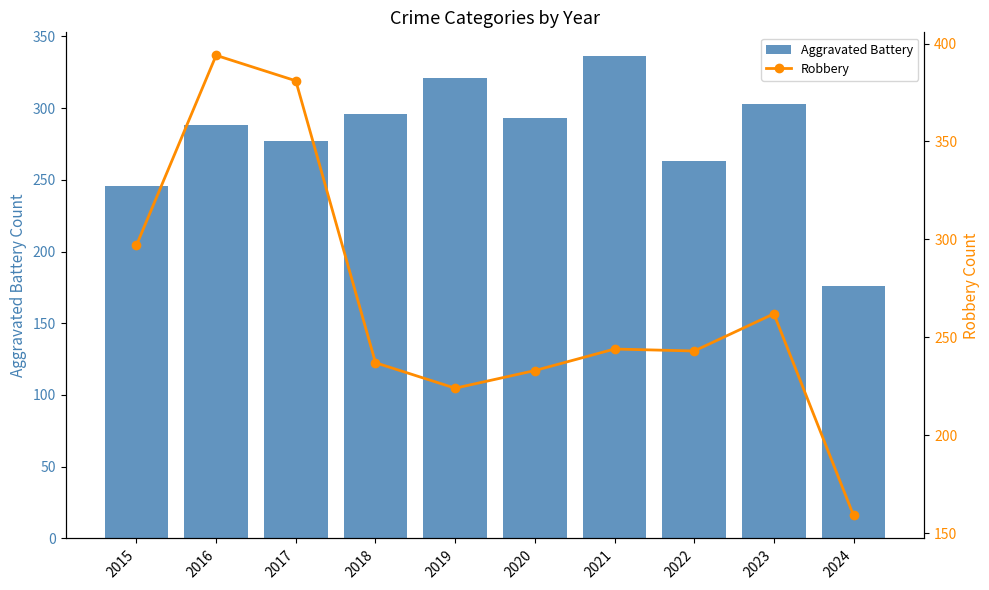

Between 2016 and 2022, which series saw the biggest shift?

Robbery